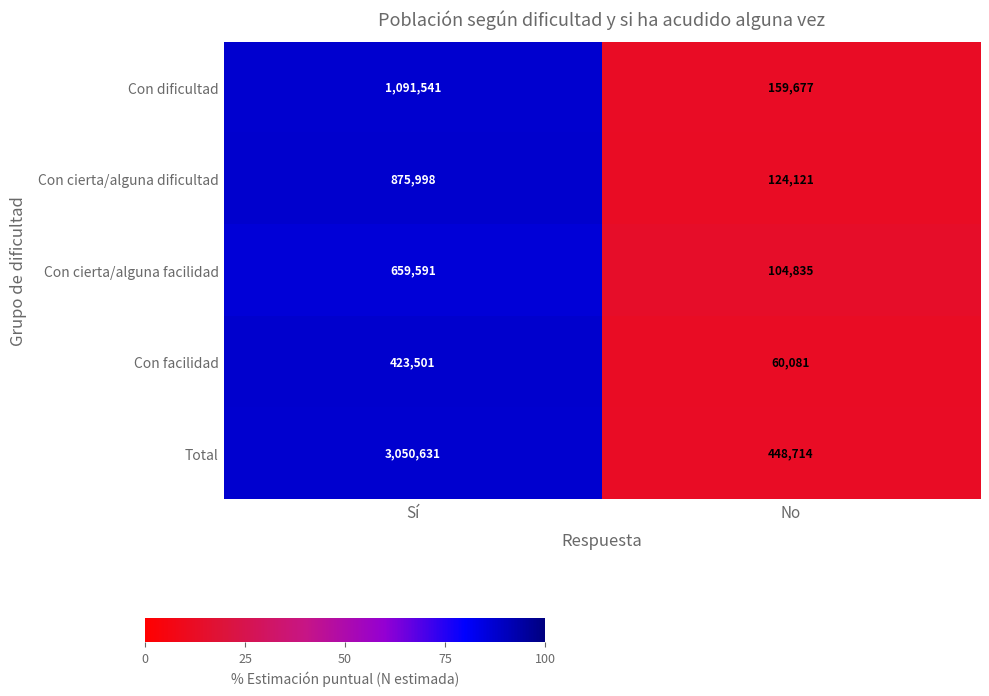

Reading left to right, what are all the values shown in this chart?

Con dificultad: 1091541	159677
Con cierta/alguna dificultad: 875998	124121
Con cierta/alguna facilidad: 659591	104835
Con facilidad: 423501	60081
Total: 3050631	448714